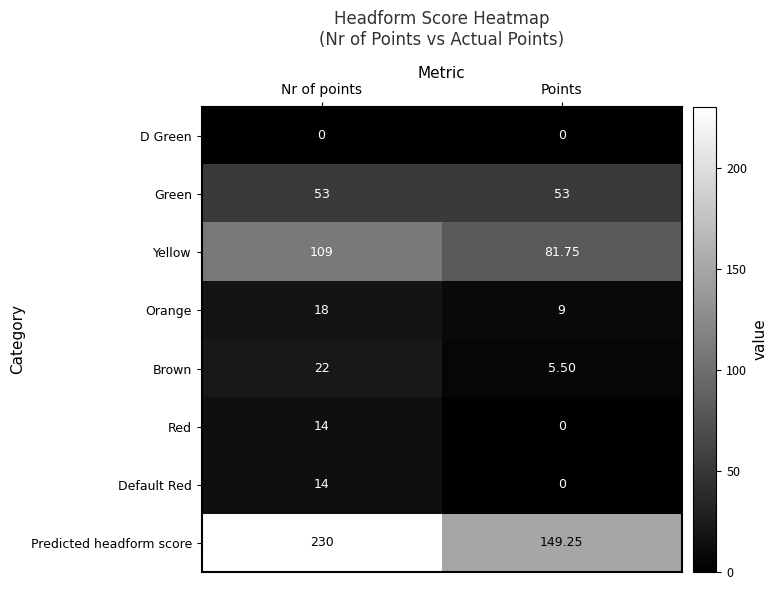

Between Nr of points and Points, which series saw the biggest shift?

Predicted headform score